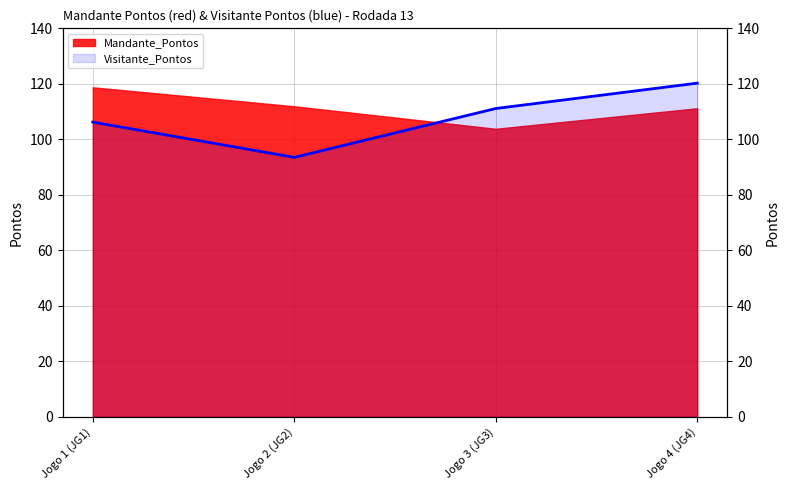

What is the ratio of the value at Jogo 1 (JG1) to the value at Jogo 2 (JG2)?

1.1